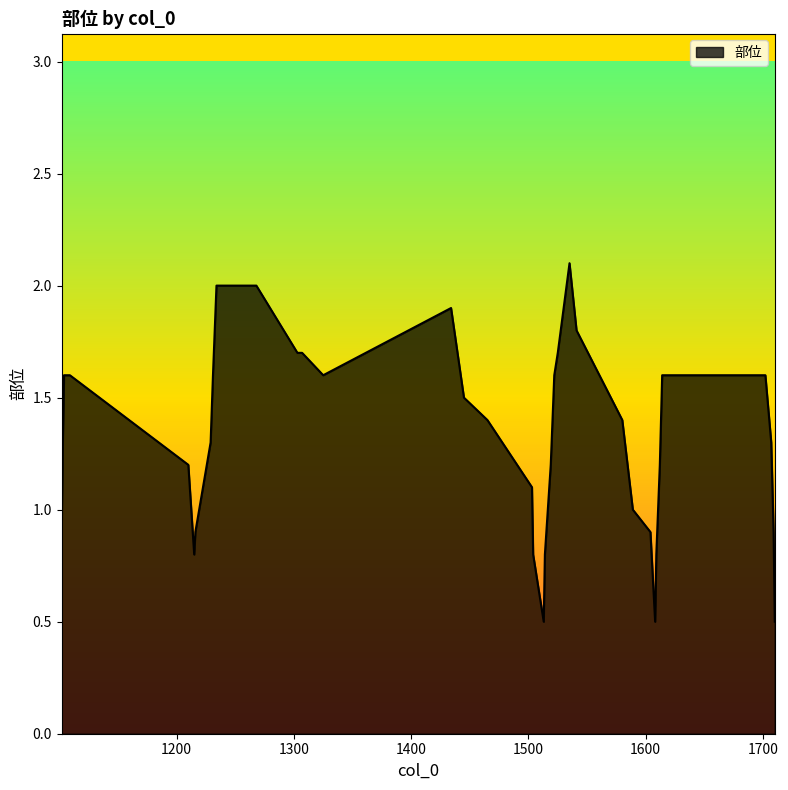

What is the difference between the maximum and minimum values?

1.6